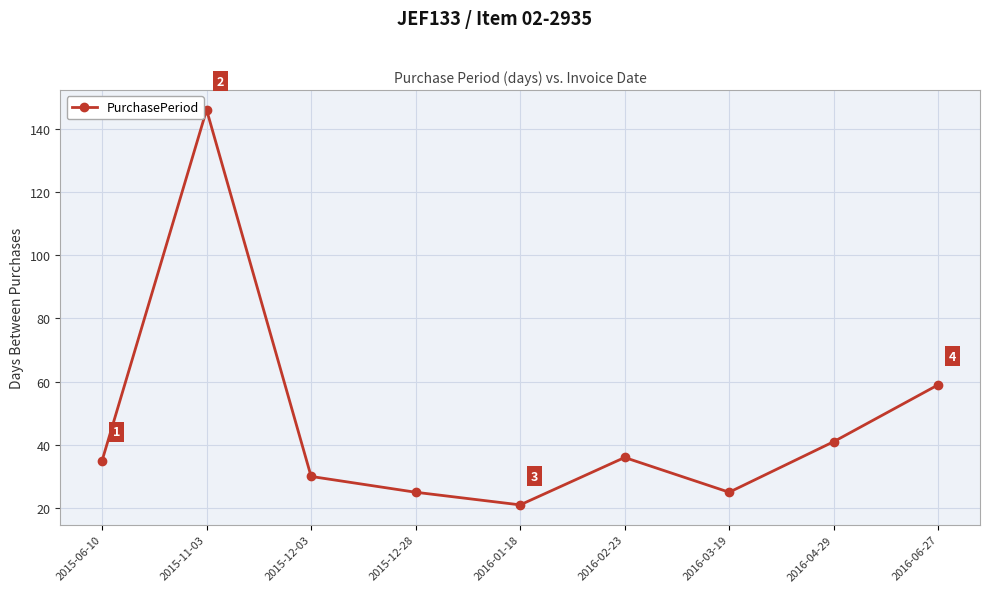

The value at 2016-03-19 is 35. True or false?

False